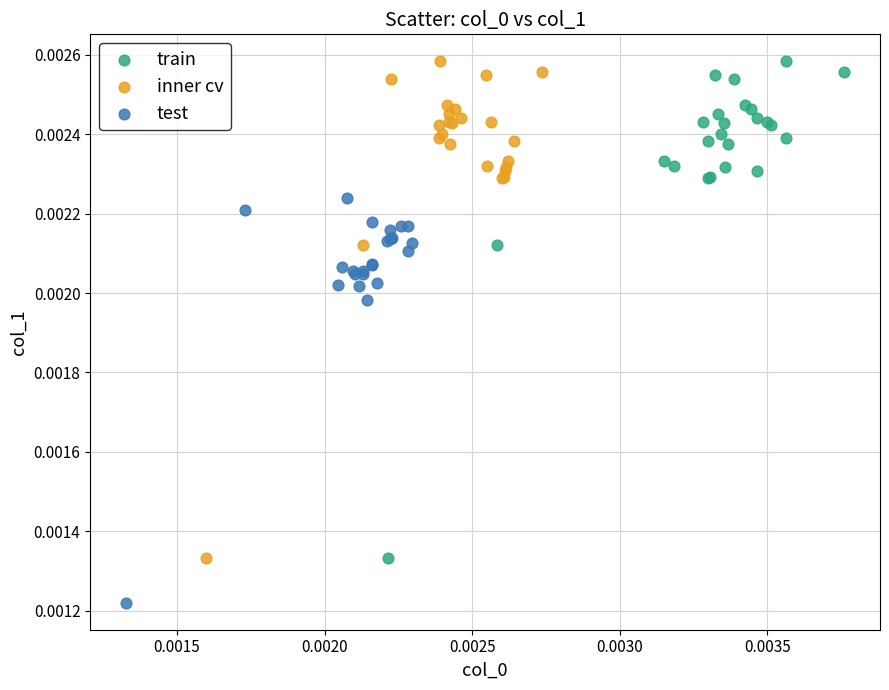

Which series reaches the minimum Y coordinate?

test